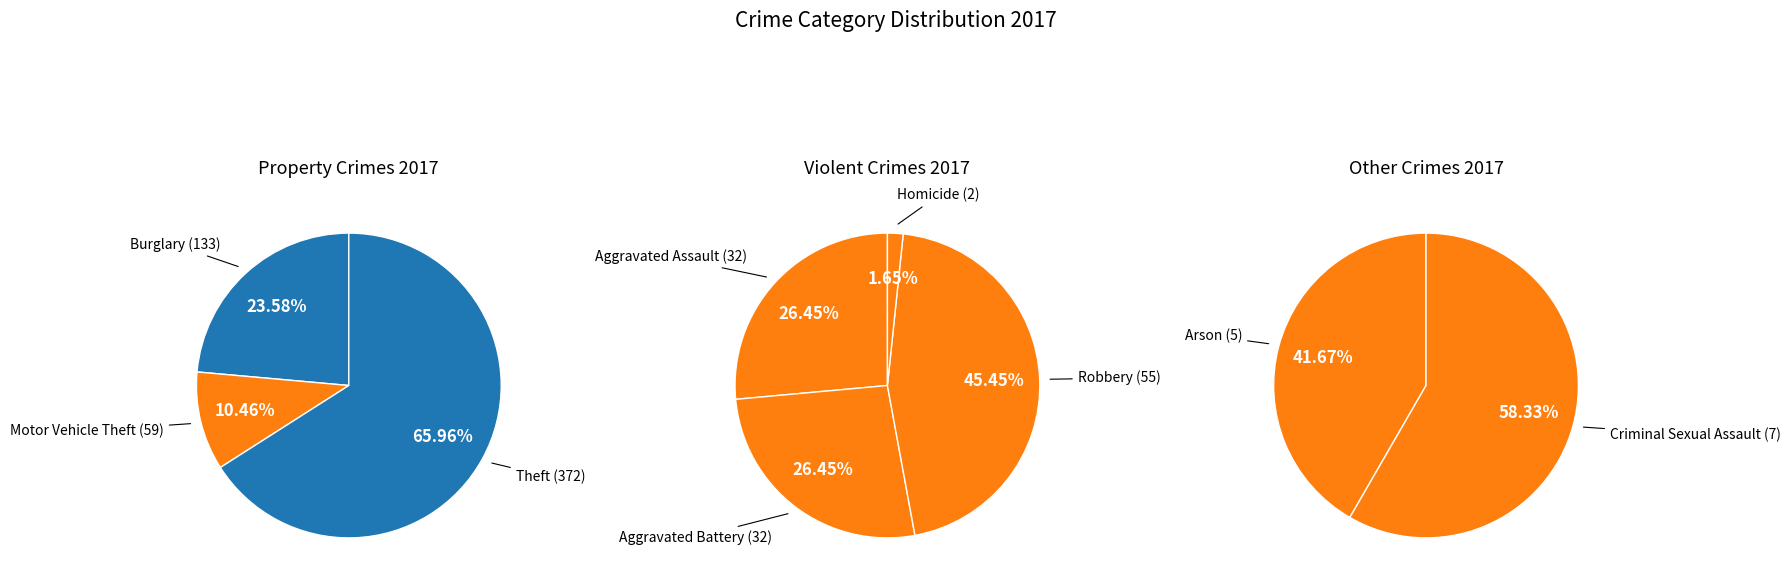

Which category has the smallest portion of the pie?

Homicide